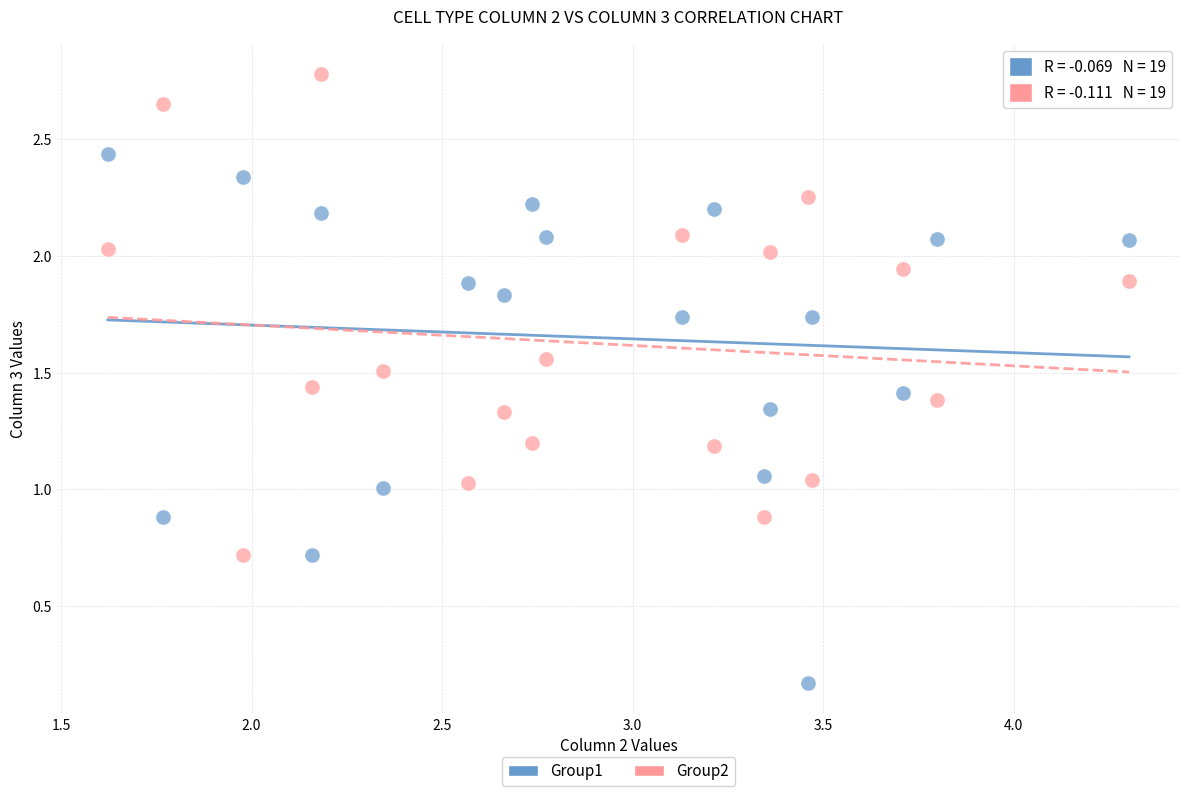

What are all the series names shown in the legend?

Group1, Group2